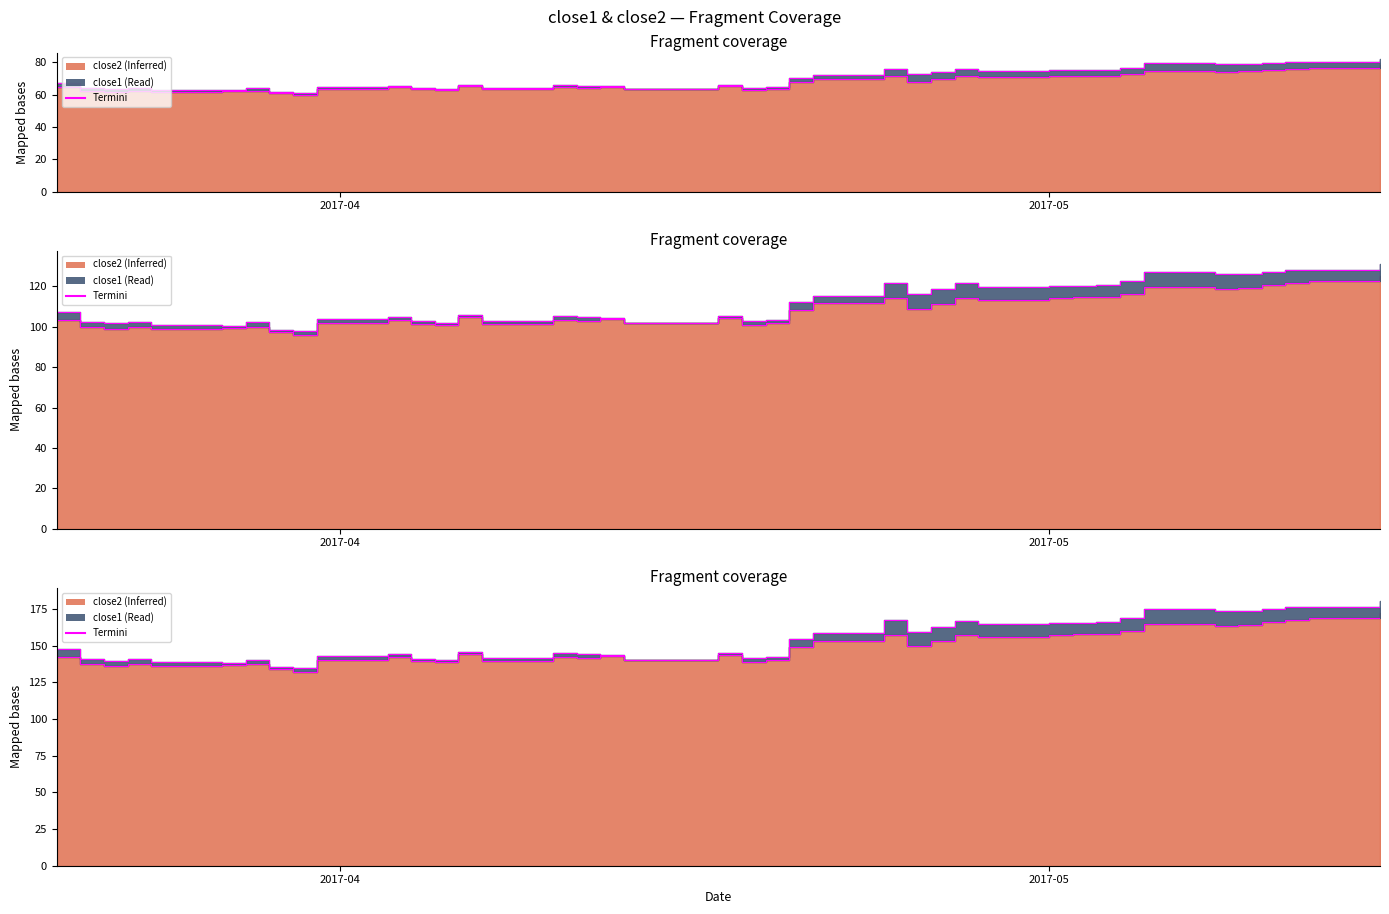

Which category has the lowest value across all series?

2017-03-30